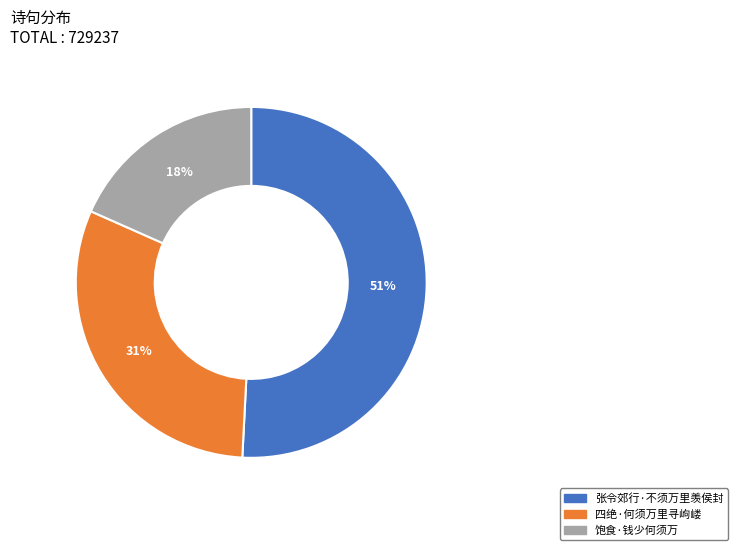

Which category has the smallest portion of the pie?

饱食·钱少何须万